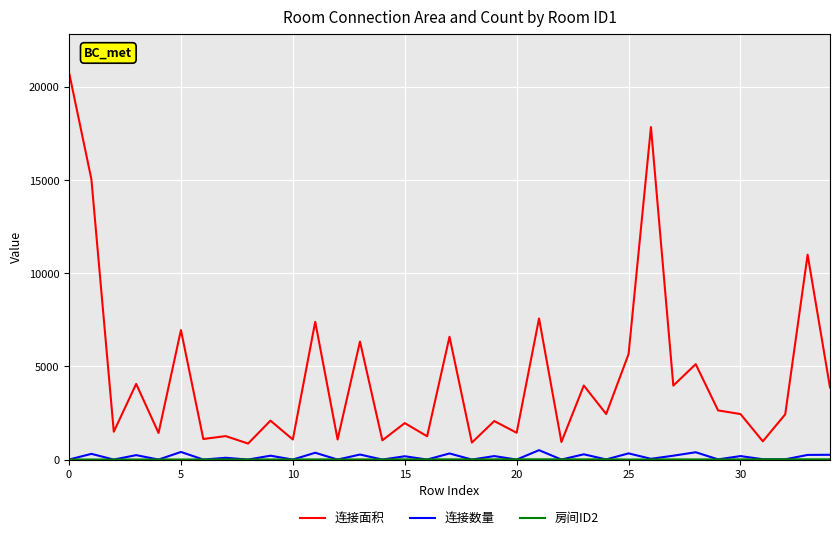

True or false: 连接面积 and 连接数量 cross at least once.

False